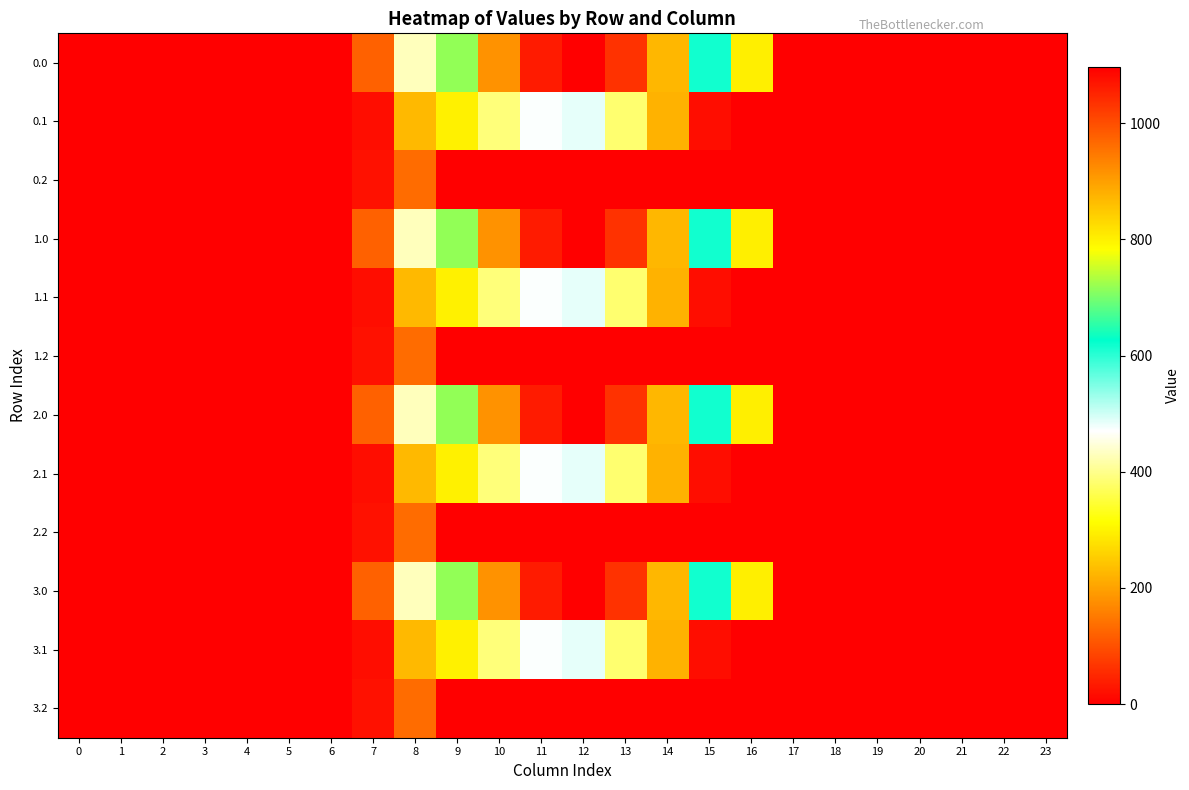

Reading left to right, transcribe all the data shown in this chart.

0.0: 0=0.0	1=0.0	2=0.0	3=0.0	4=0.0	5=0.0	6=0.0	7=120.6	8=430.3	9=716.9	10=916.2	11=1060.3	12=1096.7	13=1032.9	14=870.6	15=615.9	16=294.5	17=0.0	18=0.0	19=0.0	20=0.0	21=0.0	22=0.0	23=0.0
0.1: 0=0.0	1=0.0	2=0.0	3=0.0	4=0.0	5=0.0	6=0.0	7=17.7	8=227.5	9=295.9	10=388.1	11=471.7	12=485.4	13=382.7	14=219.2	15=17.3	16=0.0	17=0.0	18=0.0	19=0.0	20=0.0	21=0.0	22=0.0	23=0.0
0.2: 0=0.0	1=0.0	2=0.0	3=0.0	4=0.0	5=0.0	6=0.0	7=22.3	8=134.2	9=0.0	10=0.0	11=0.0	12=0.0	13=0.0	14=0.0	15=0.0	16=0.0	17=0.0	18=0.0	19=0.0	20=0.0	21=0.0	22=0.0	23=0.0
1.0: 0=0.0	1=0.0	2=0.0	3=0.0	4=0.0	5=0.0	6=0.0	7=120.6	8=430.3	9=716.9	10=916.2	11=1060.3	12=1096.7	13=1032.9	14=870.6	15=615.9	16=294.5	17=0.0	18=0.0	19=0.0	20=0.0	21=0.0	22=0.0	23=0.0
1.1: 0=0.0	1=0.0	2=0.0	3=0.0	4=0.0	5=0.0	6=0.0	7=17.7	8=227.5	9=295.9	10=388.1	11=471.7	12=485.4	13=382.7	14=219.2	15=17.3	16=0.0	17=0.0	18=0.0	19=0.0	20=0.0	21=0.0	22=0.0	23=0.0
1.2: 0=0.0	1=0.0	2=0.0	3=0.0	4=0.0	5=0.0	6=0.0	7=22.3	8=134.2	9=0.0	10=0.0	11=0.0	12=0.0	13=0.0	14=0.0	15=0.0	16=0.0	17=0.0	18=0.0	19=0.0	20=0.0	21=0.0	22=0.0	23=0.0
2.0: 0=0.0	1=0.0	2=0.0	3=0.0	4=0.0	5=0.0	6=0.0	7=120.6	8=430.3	9=716.9	10=916.2	11=1060.3	12=1096.7	13=1032.9	14=870.6	15=615.9	16=294.5	17=0.0	18=0.0	19=0.0	20=0.0	21=0.0	22=0.0	23=0.0
2.1: 0=0.0	1=0.0	2=0.0	3=0.0	4=0.0	5=0.0	6=0.0	7=17.7	8=227.5	9=295.9	10=388.1	11=471.7	12=485.4	13=382.7	14=219.2	15=17.3	16=0.0	17=0.0	18=0.0	19=0.0	20=0.0	21=0.0	22=0.0	23=0.0
2.2: 0=0.0	1=0.0	2=0.0	3=0.0	4=0.0	5=0.0	6=0.0	7=22.3	8=134.2	9=0.0	10=0.0	11=0.0	12=0.0	13=0.0	14=0.0	15=0.0	16=0.0	17=0.0	18=0.0	19=0.0	20=0.0	21=0.0	22=0.0	23=0.0
3.0: 0=0.0	1=0.0	2=0.0	3=0.0	4=0.0	5=0.0	6=0.0	7=120.6	8=430.3	9=716.9	10=916.2	11=1060.3	12=1096.7	13=1032.9	14=870.6	15=615.9	16=294.5	17=0.0	18=0.0	19=0.0	20=0.0	21=0.0	22=0.0	23=0.0
3.1: 0=0.0	1=0.0	2=0.0	3=0.0	4=0.0	5=0.0	6=0.0	7=17.7	8=227.5	9=295.9	10=388.1	11=471.7	12=485.4	13=382.7	14=219.2	15=17.3	16=0.0	17=0.0	18=0.0	19=0.0	20=0.0	21=0.0	22=0.0	23=0.0
3.2: 0=0.0	1=0.0	2=0.0	3=0.0	4=0.0	5=0.0	6=0.0	7=22.3	8=134.2	9=0.0	10=0.0	11=0.0	12=0.0	13=0.0	14=0.0	15=0.0	16=0.0	17=0.0	18=0.0	19=0.0	20=0.0	21=0.0	22=0.0	23=0.0